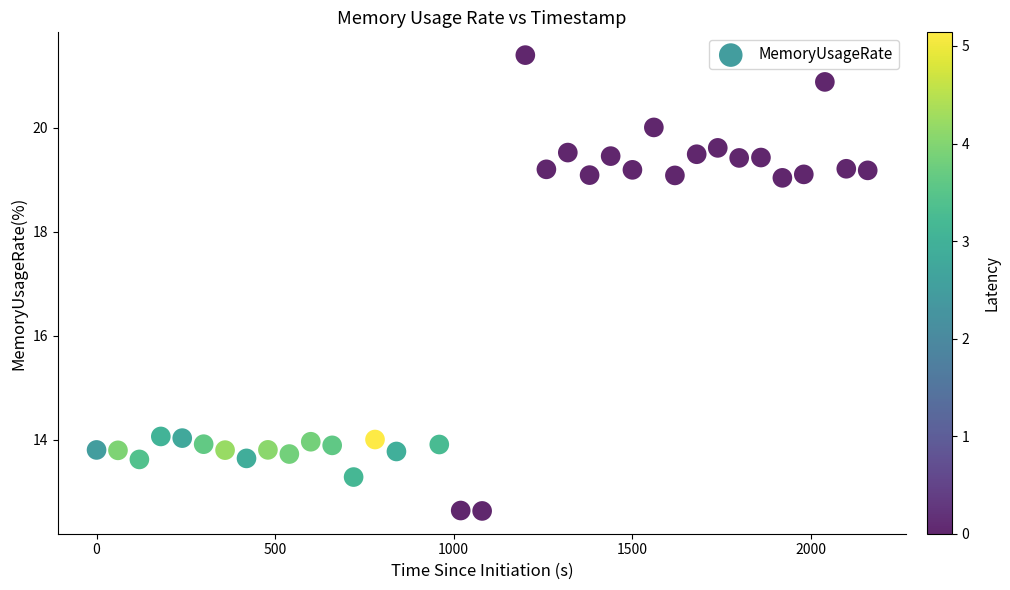

What is the range of X values (max minus min)?

2160.0